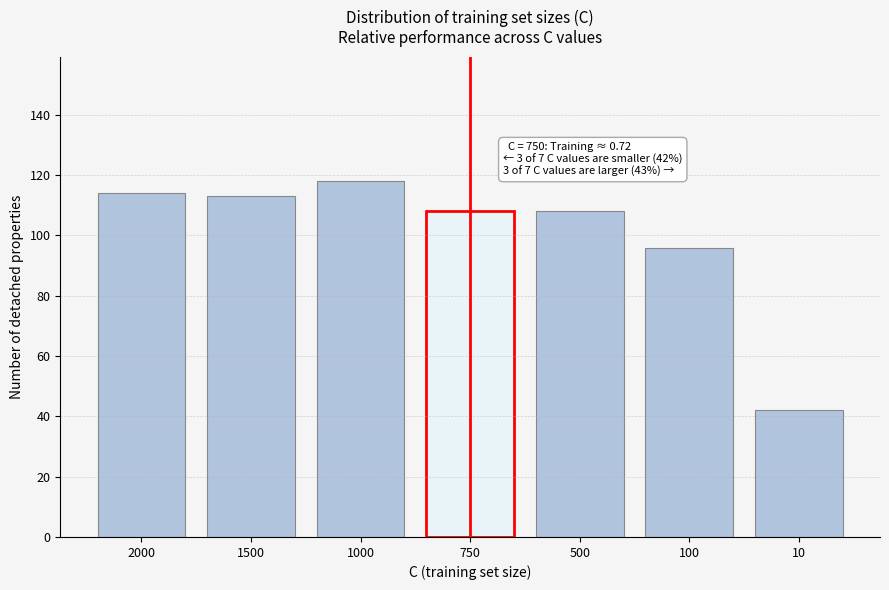

Reading right to left, transcribe all the data shown in this chart.

10=42	100=96	500=108	750=108	1000=118	1500=113	2000=114